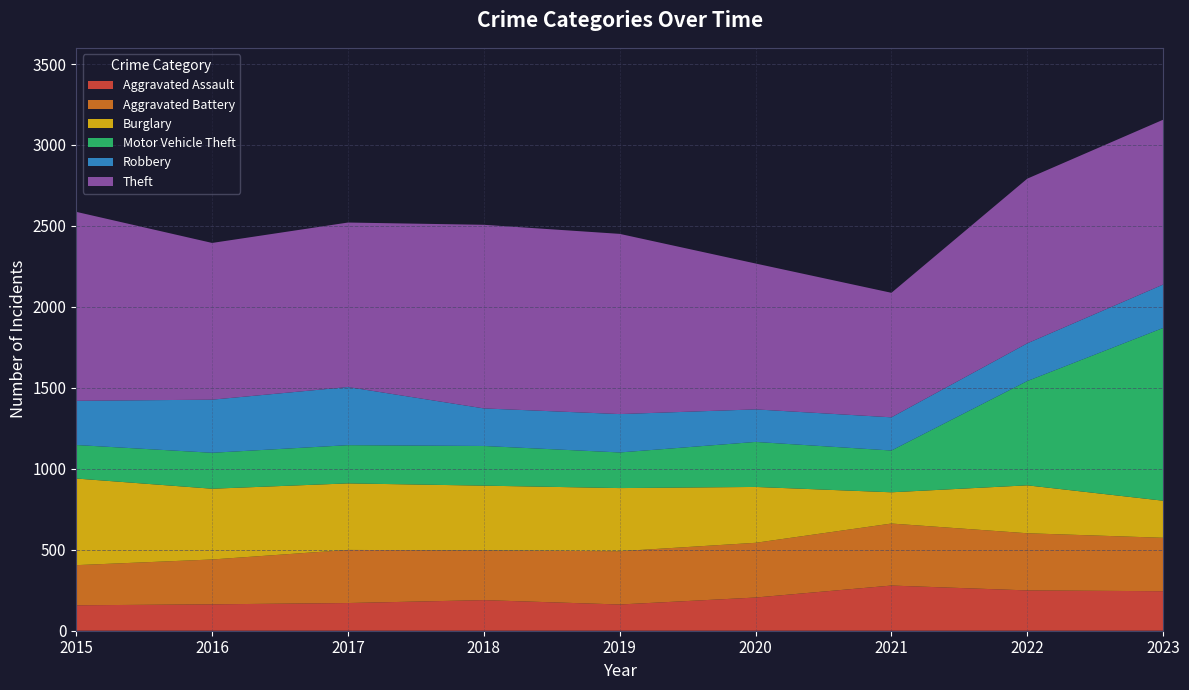

Reading left to right, extract all data points from this chart.

Aggravated Assault: 2015=157	2016=163	2017=171	2018=189	2019=162	2020=205	2021=279	2022=249	2023=244
Aggravated Battery: 2015=248	2016=277	2017=328	2018=307	2019=329	2020=338	2021=383	2022=353	2023=330
Burglary: 2015=535	2016=437	2017=411	2018=400	2019=390	2020=345	2021=193	2022=296	2023=229
Motor Vehicle Theft: 2015=207	2016=222	2017=236	2018=245	2019=220	2020=278	2021=258	2022=644	2023=1067
Robbery: 2015=273	2016=328	2017=359	2018=232	2019=237	2020=201	2021=205	2022=233	2023=268
Theft: 2015=1167	2016=968	2017=1016	2018=1134	2019=1113	2020=901	2021=769	2022=1017	2023=1018